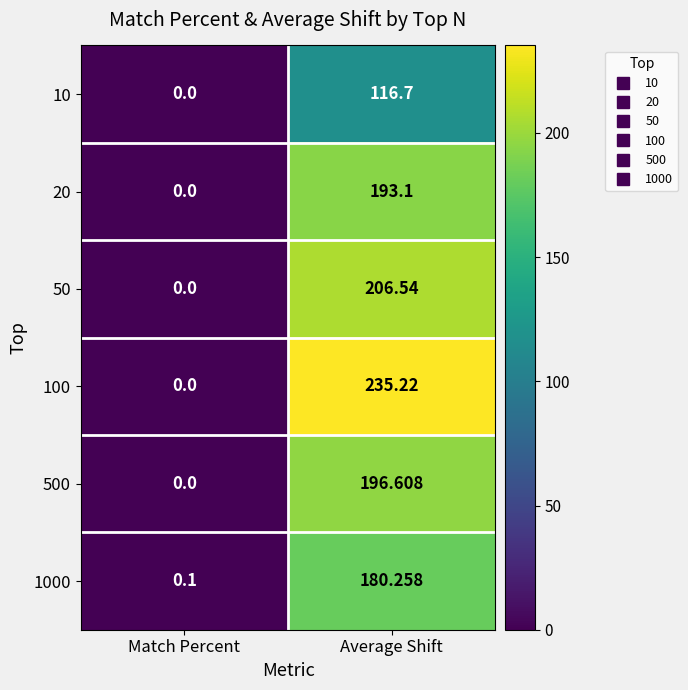

Which category has the highest value in the 10 series?

Average Shift